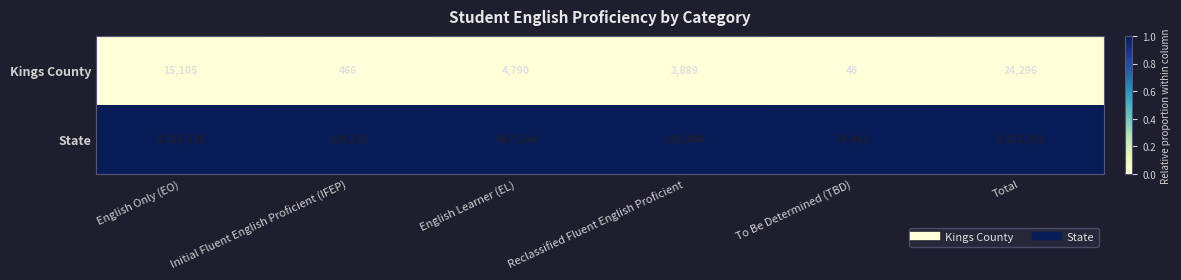

The Kings County series shows 8277 at Total. True or false?

False